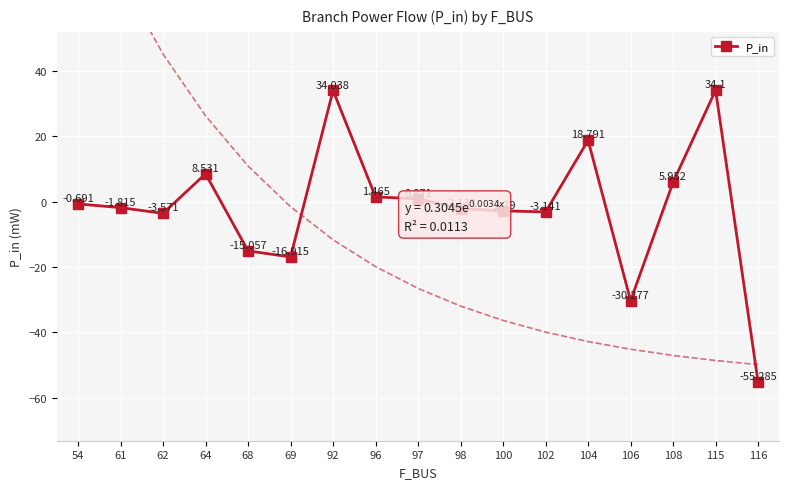

How many points are lower than both their immediate neighbors (excluding endpoints)?

4